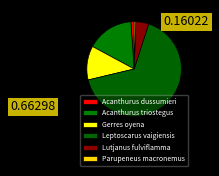

Does Leptoscarus vaigiensis account for over 50% of the chart?

Yes